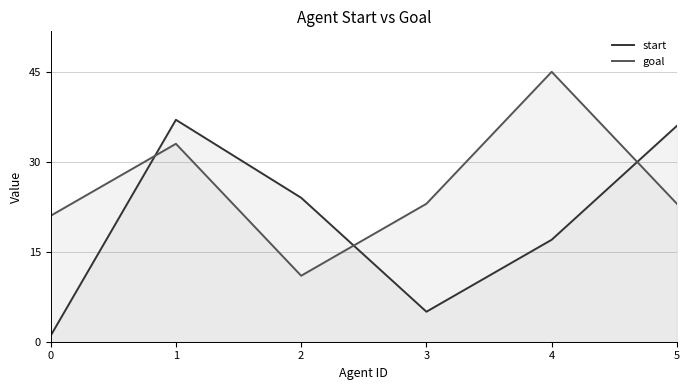

At which category does the chart reach its peak across all series?

4